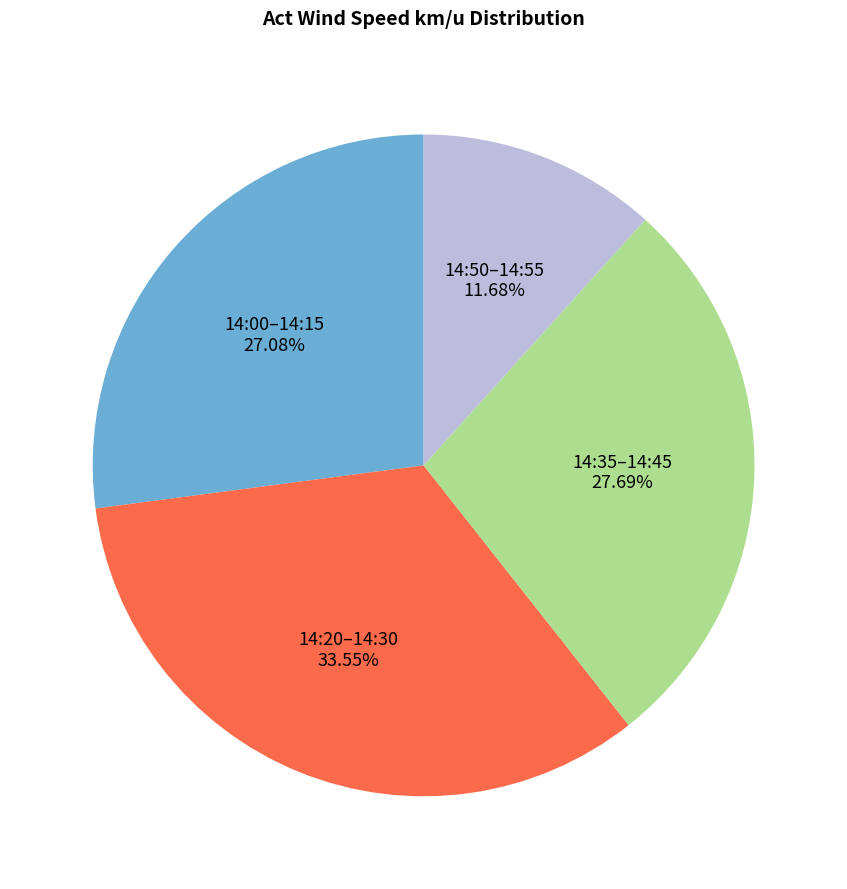

Is there any slice that represents more than half of the pie?

No